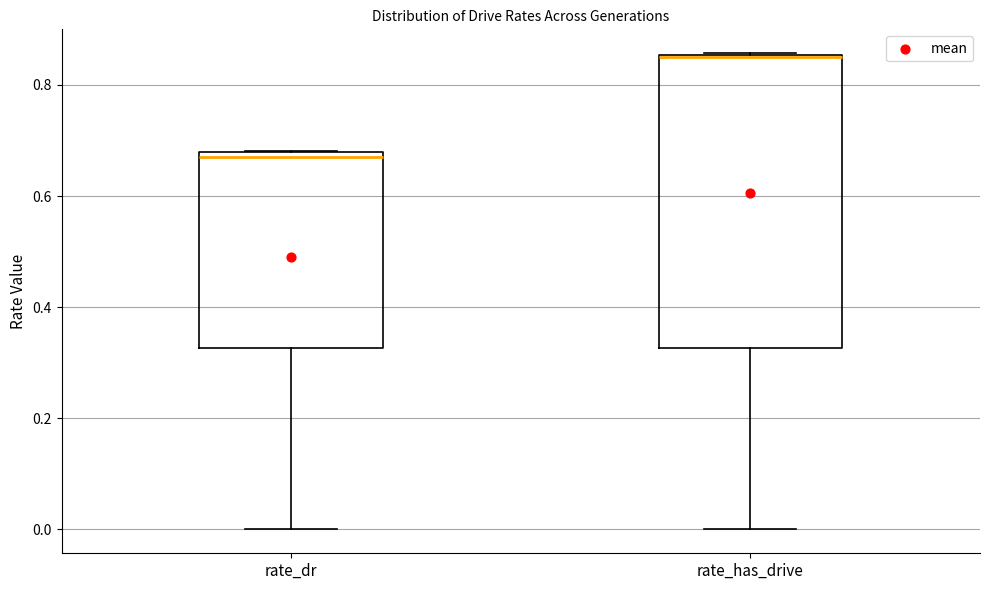

Where does the median line of the box for rate_dr sit on the y-axis? The values are not printed on the chart, so give them approximately, as read against the axis.

0.66